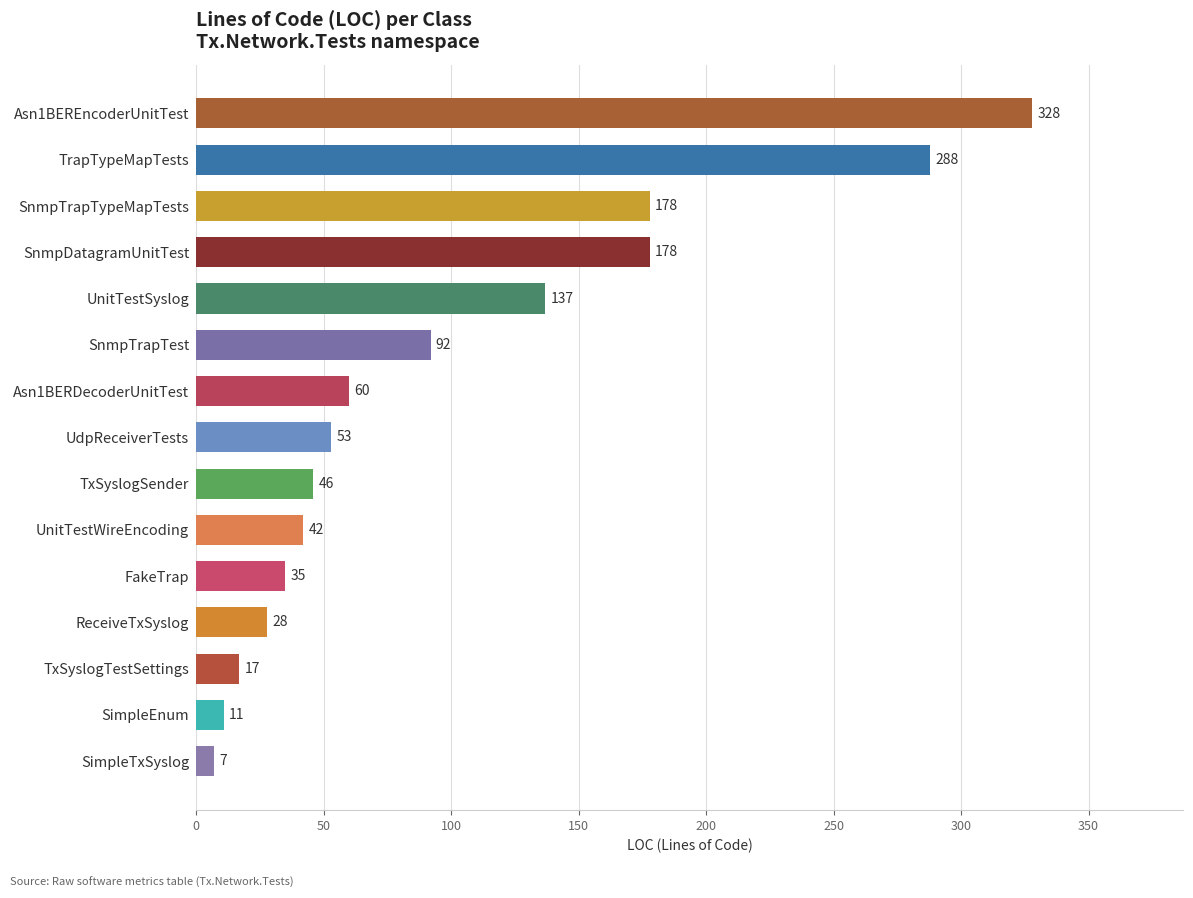

The value at UdpReceiverTests is 11. True or false?

False